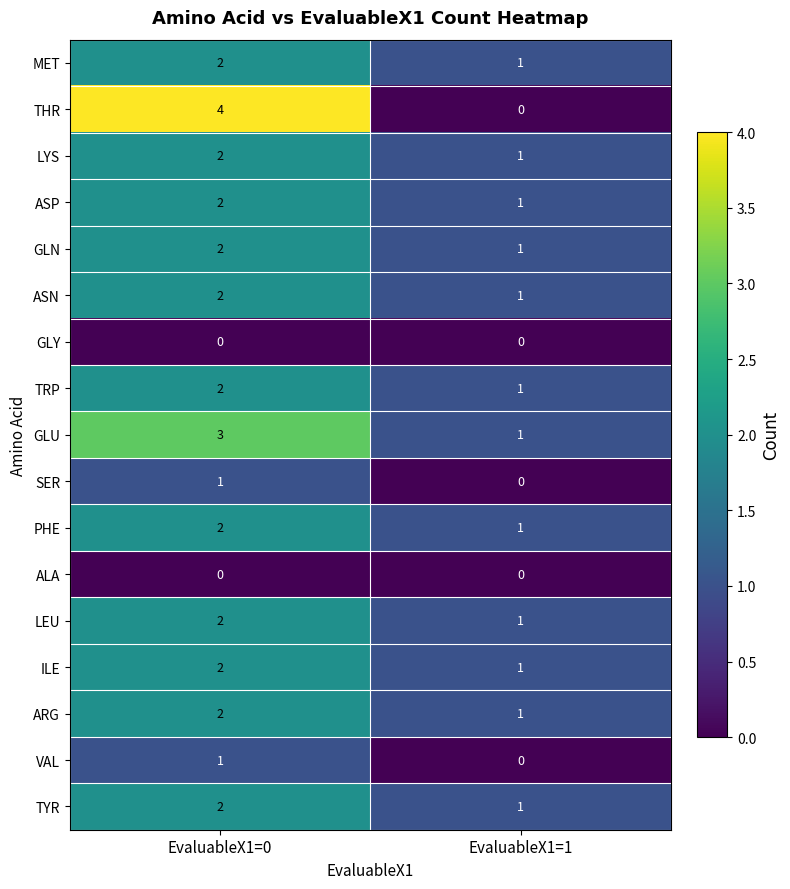

Rank the categories by TRP value from lowest to highest.

EvaluableX1=1, EvaluableX1=0